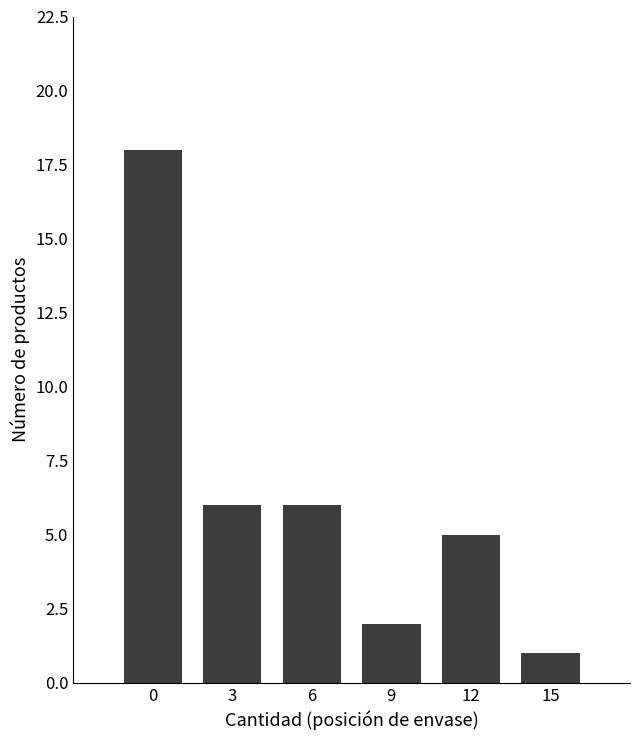

How many values are below 6?

3